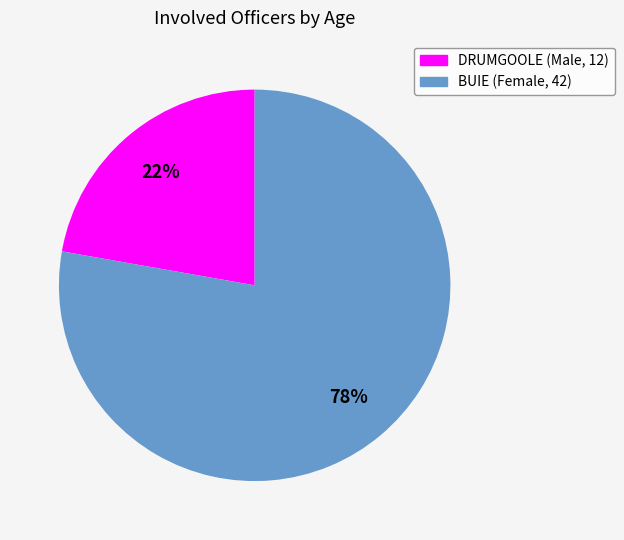

How many slices are in this pie chart?

2